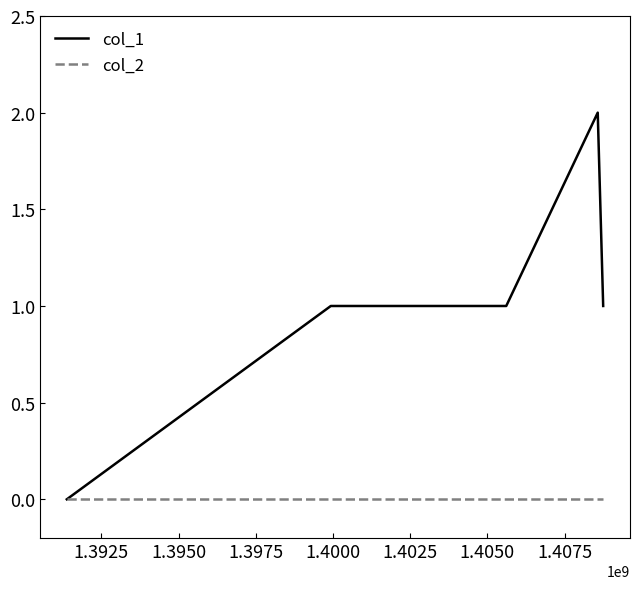

Which series has the largest range (max minus min)?

col_1